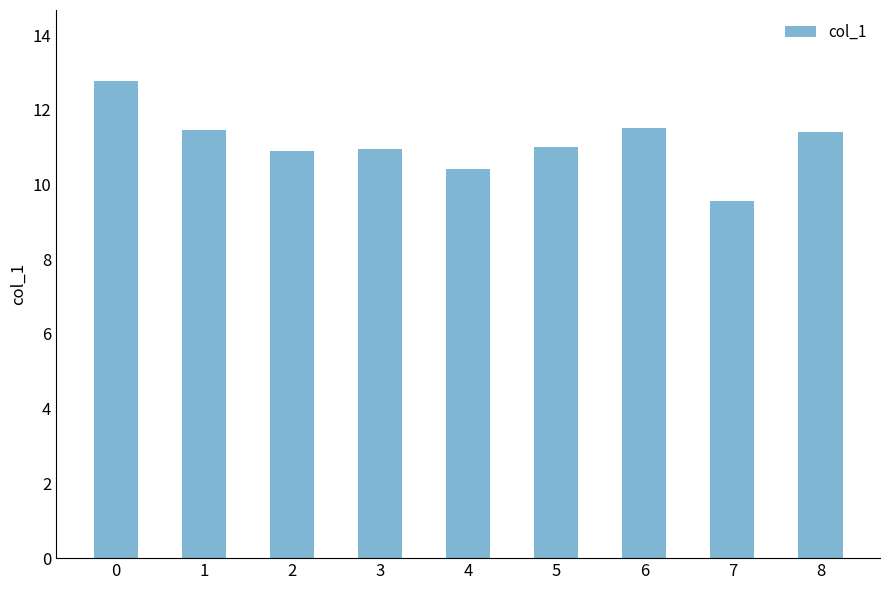

Read the value at 1.

11.5